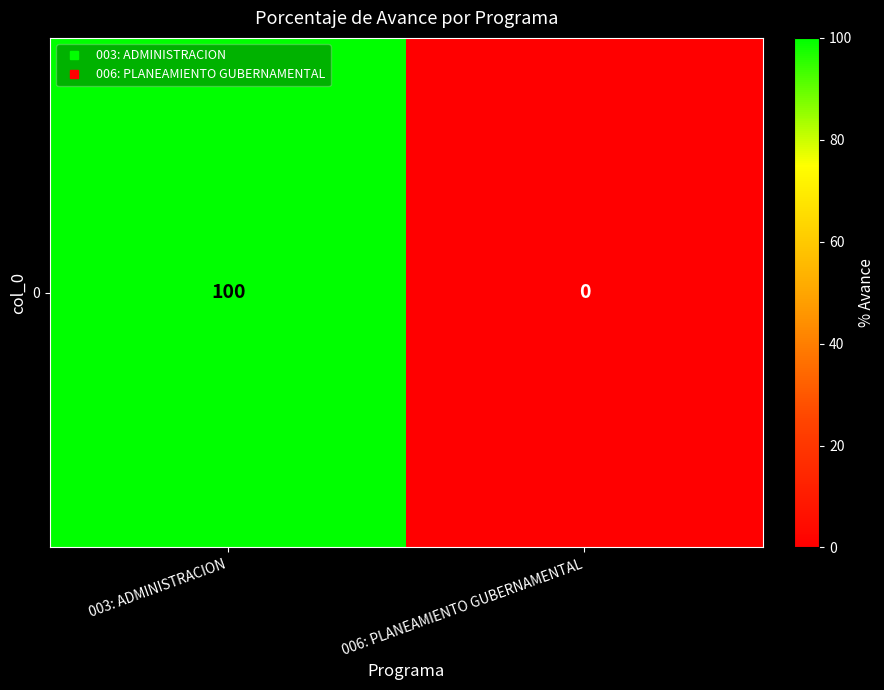

Between 006: PLANEAMIENTO GUBERNAMENTAL and 003: ADMINISTRACION, which is larger?

003: ADMINISTRACION